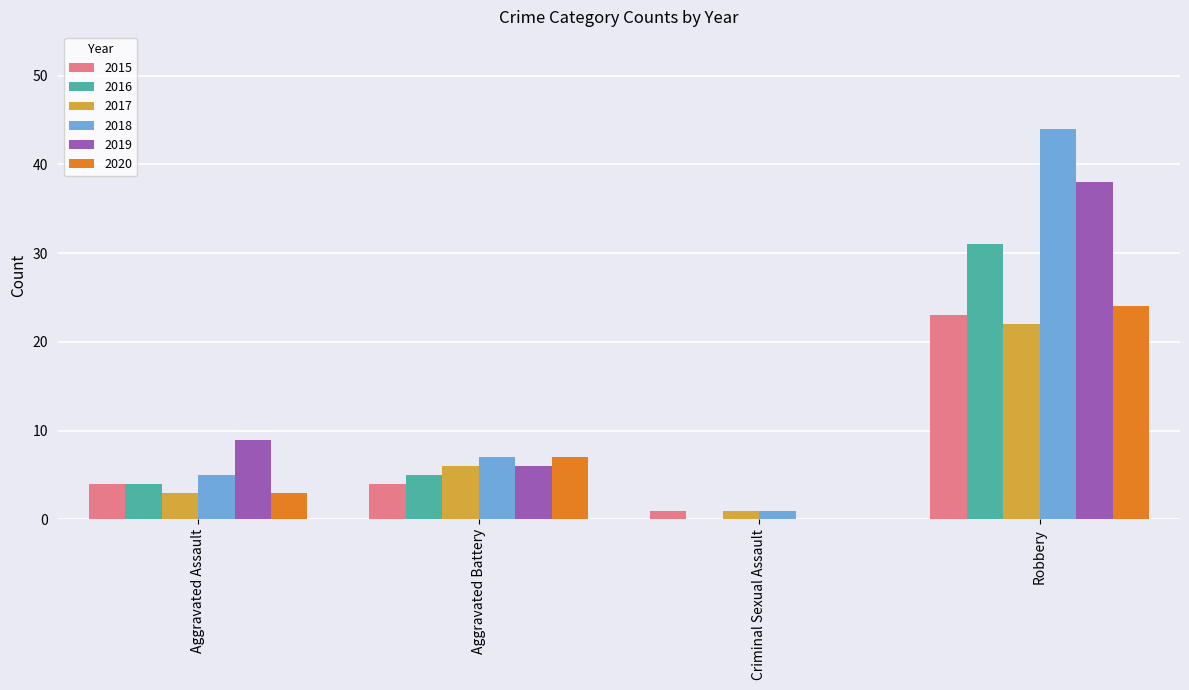

At which category is the sum across all series the highest?

Robbery